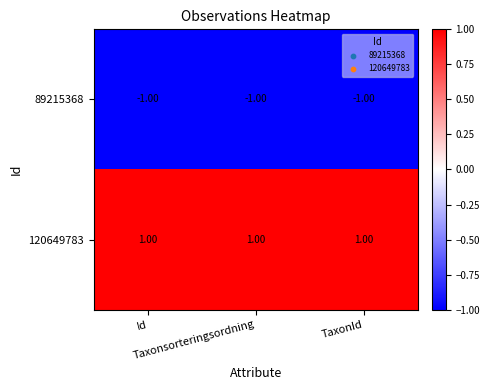

Rank the series by their average value, from lowest to highest.

89215368, 120649783